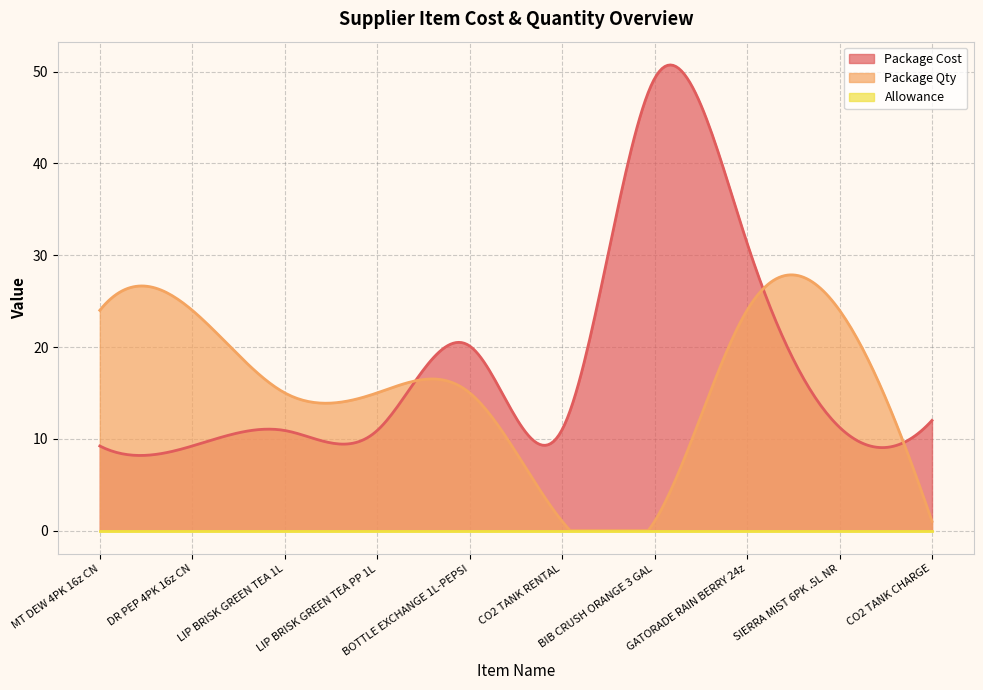

Where do Package Cost and Package Qty first cross each other?

LIP BRISK GREEN TEA PP 1L and BOTTLE EXCHANGE 1L-PEPSI